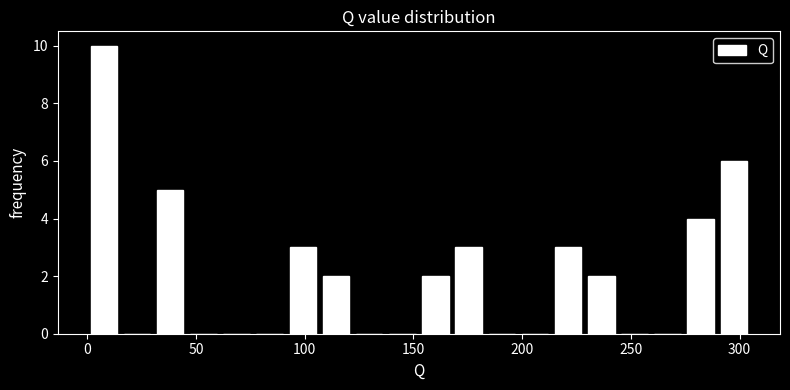

Read against the x-axis, roughly where is the centre of the tallest bar?

10